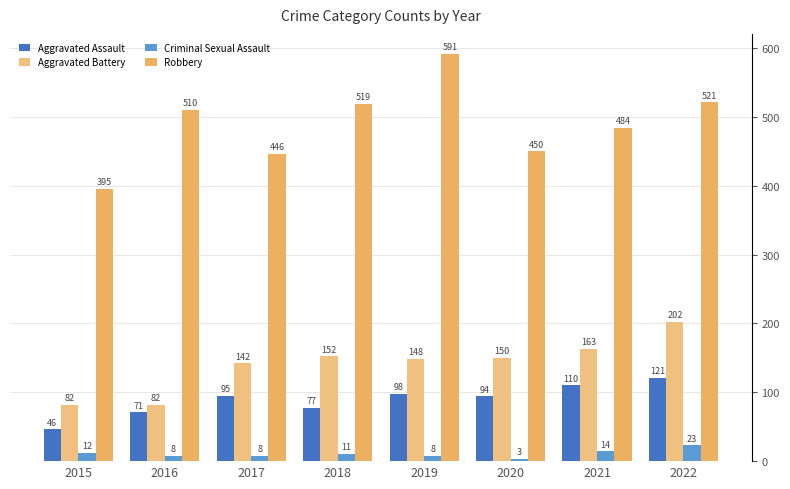

Reading left to right, extract all data points from this chart.

Aggravated Assault: 46	71	95	77	98	94	110	121
Aggravated Battery: 82	82	142	152	148	150	163	202
Criminal Sexual Assault: 12	8	8	11	8	3	14	23
Robbery: 395	510	446	519	591	450	484	521